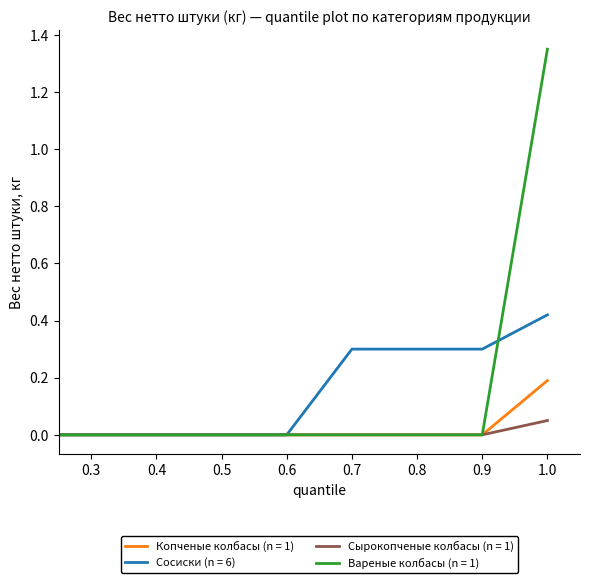

What is the difference between the maximum and minimum values in the Копченые колбасы (n = 1) series?

0.2